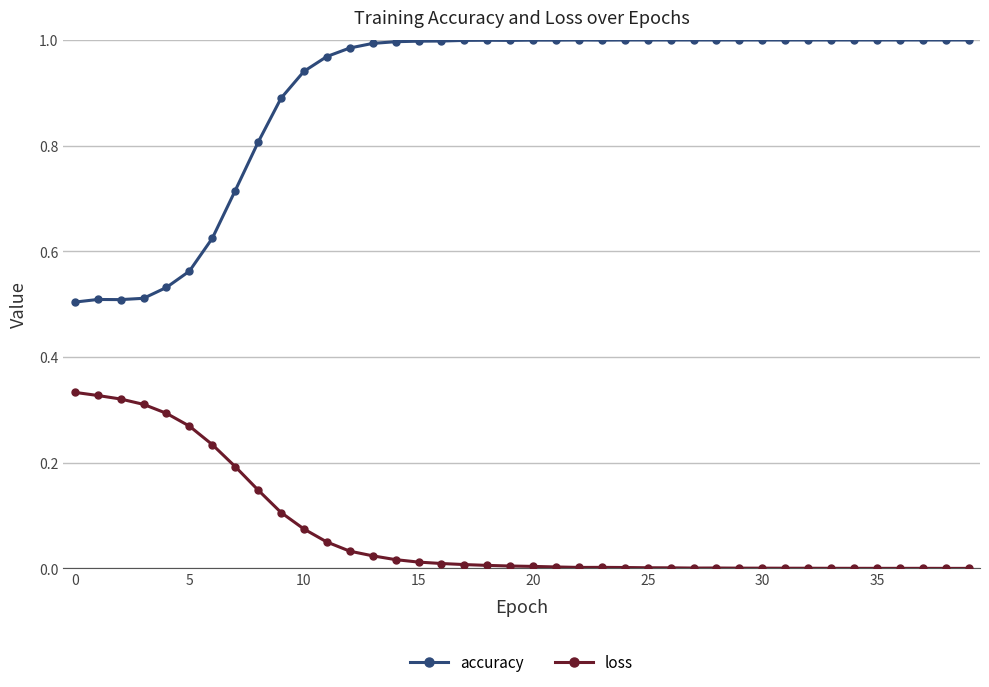

True or false: accuracy and loss cross at least once.

False